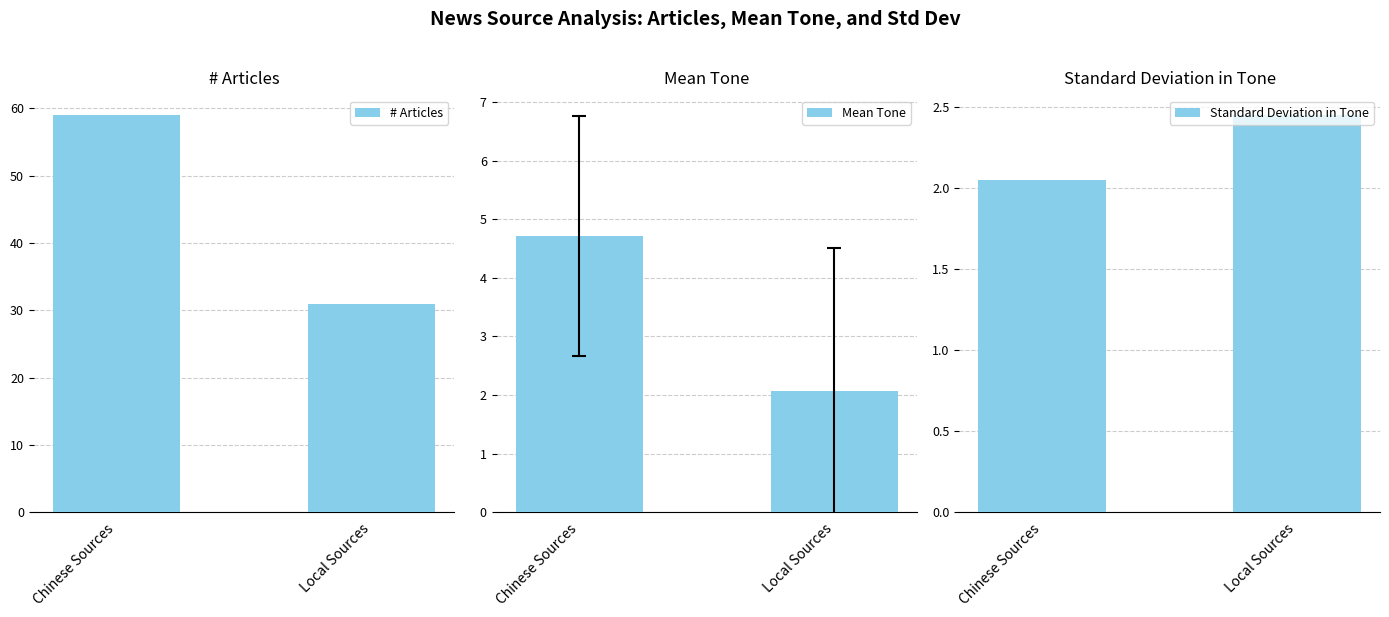

What is the label of the 1st bar from the left?

Chinese Sources